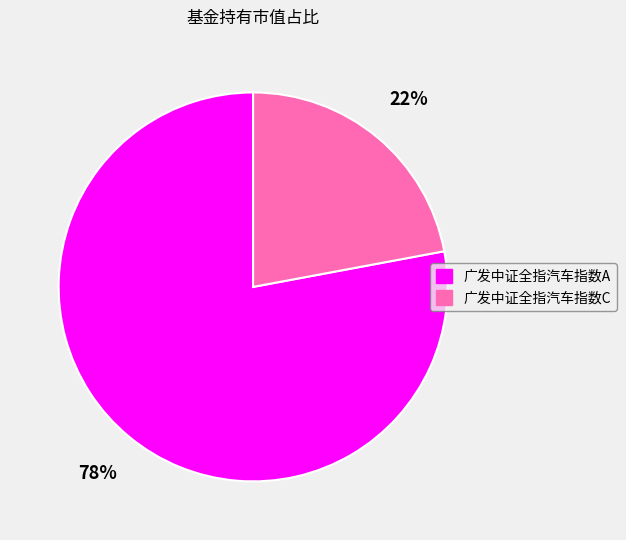

Does 广发中证全指汽车指数A account for over 50% of the chart?

Yes